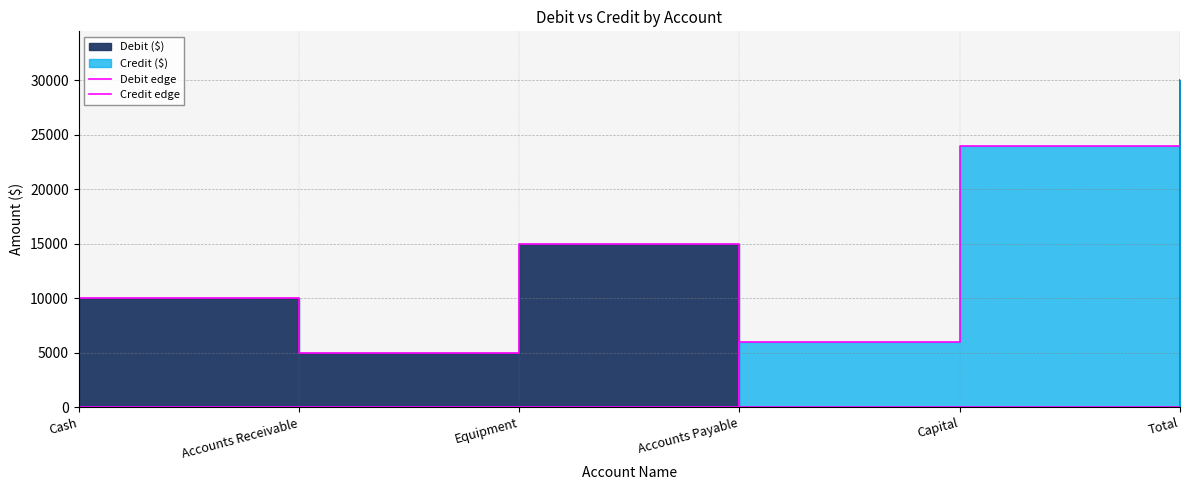

Does the chart have visible grid lines?

Yes